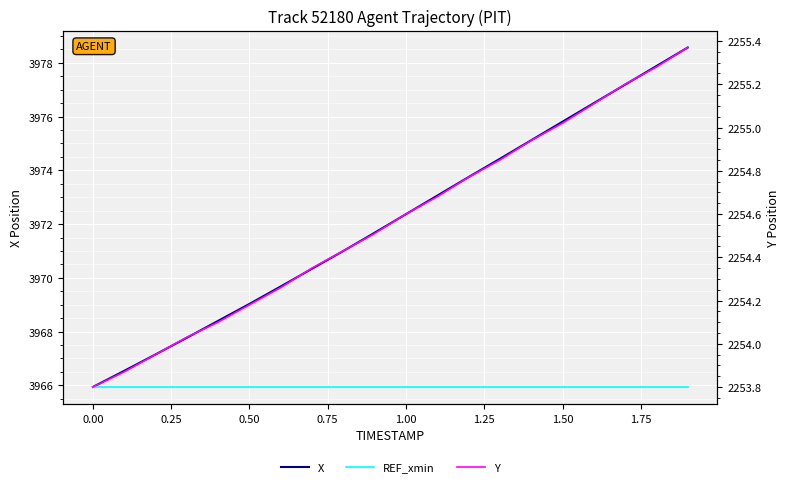

How many lines are shown in the chart?

3